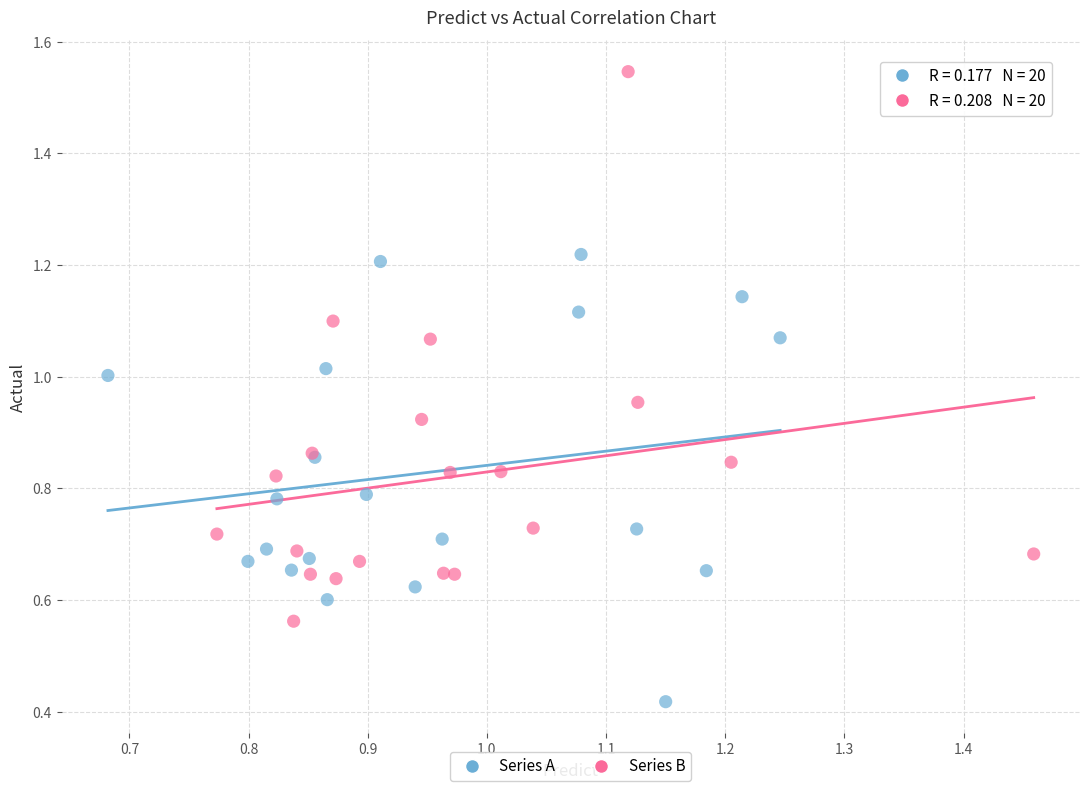

Which series contains the highest Y value?

Series B